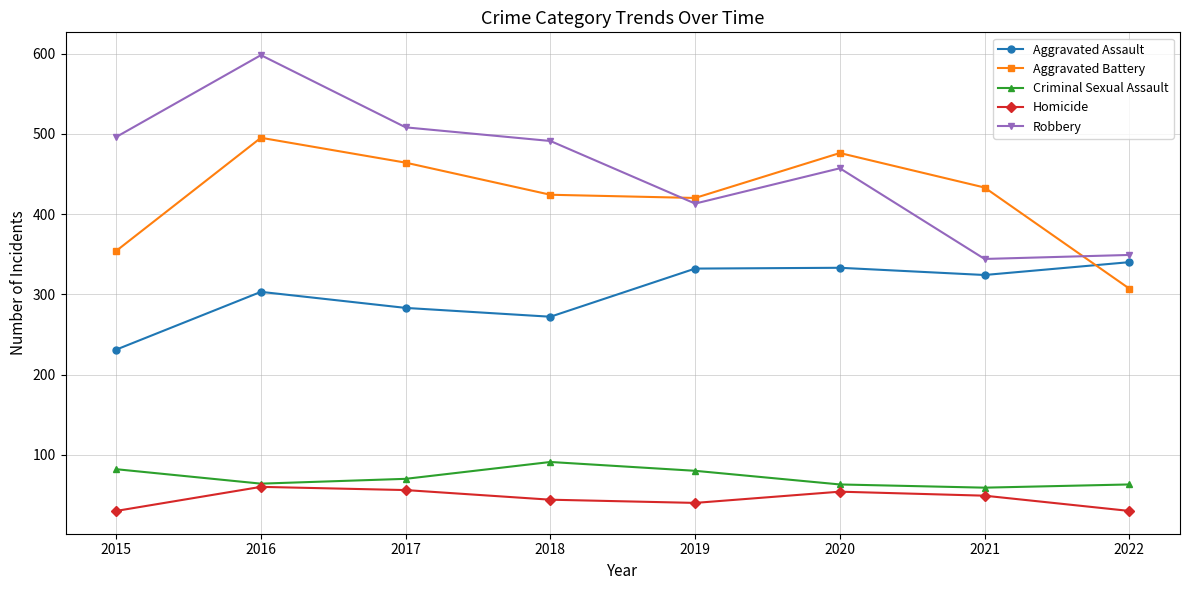

How many data points in Aggravated Assault are less than 324?

4